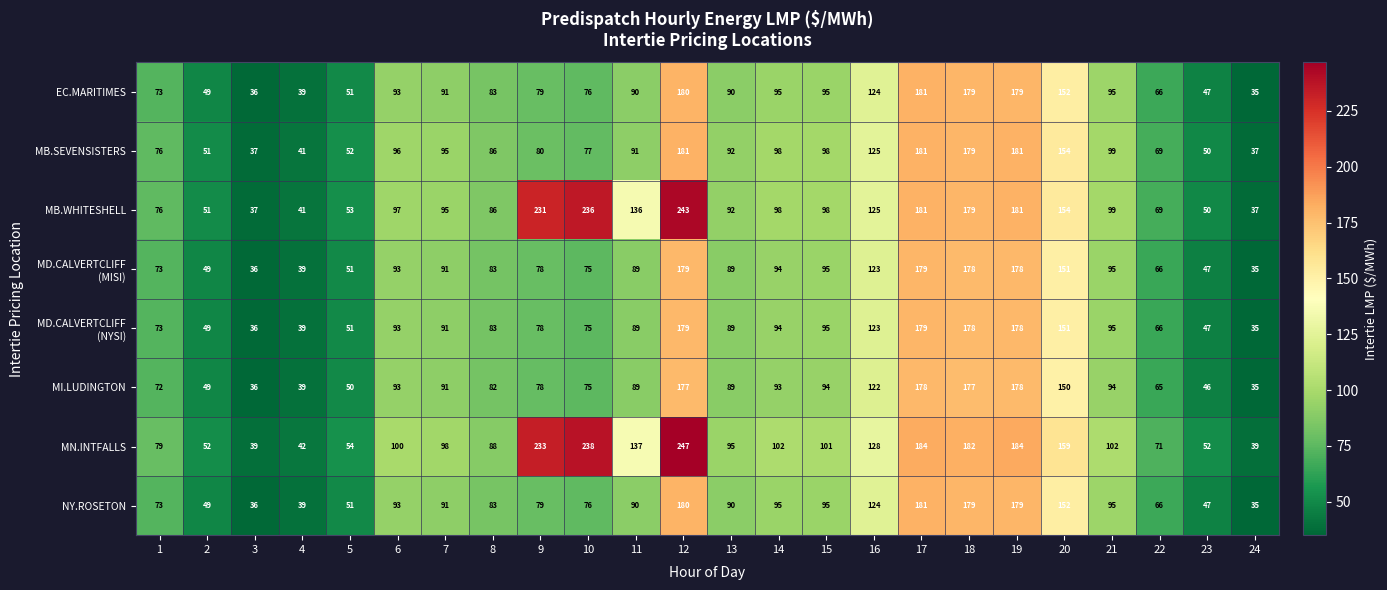

What is the difference between the highest and lowest values at 3?

3